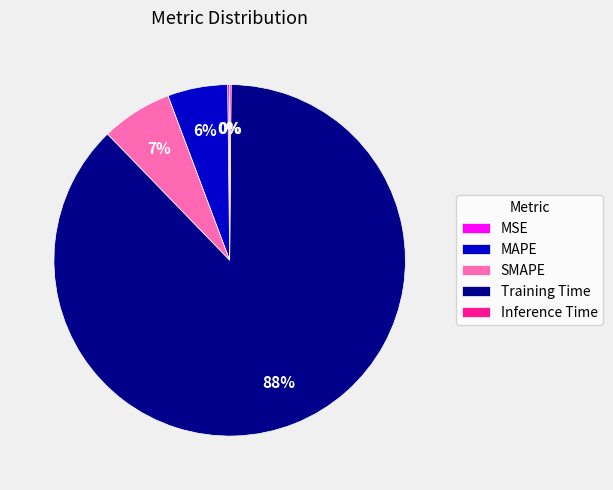

What percentage is the SMAPE slice, to the nearest percent?

7%